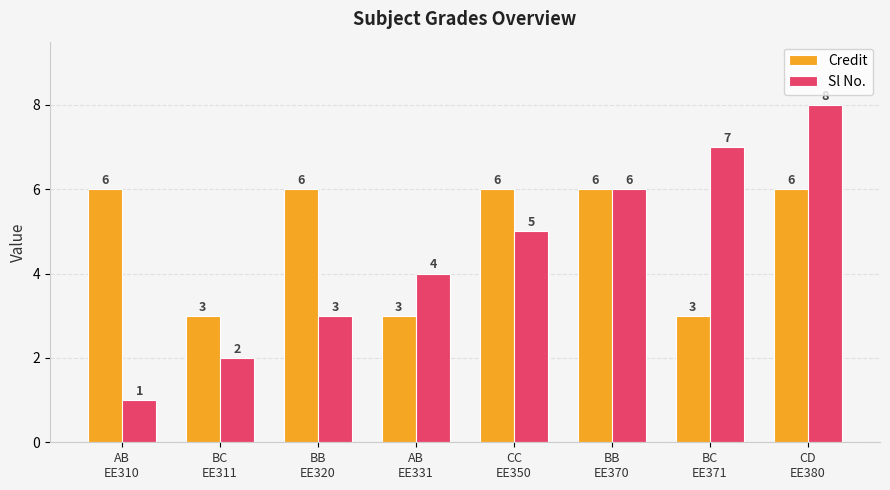

Which series has the largest total across all categories?

Credit